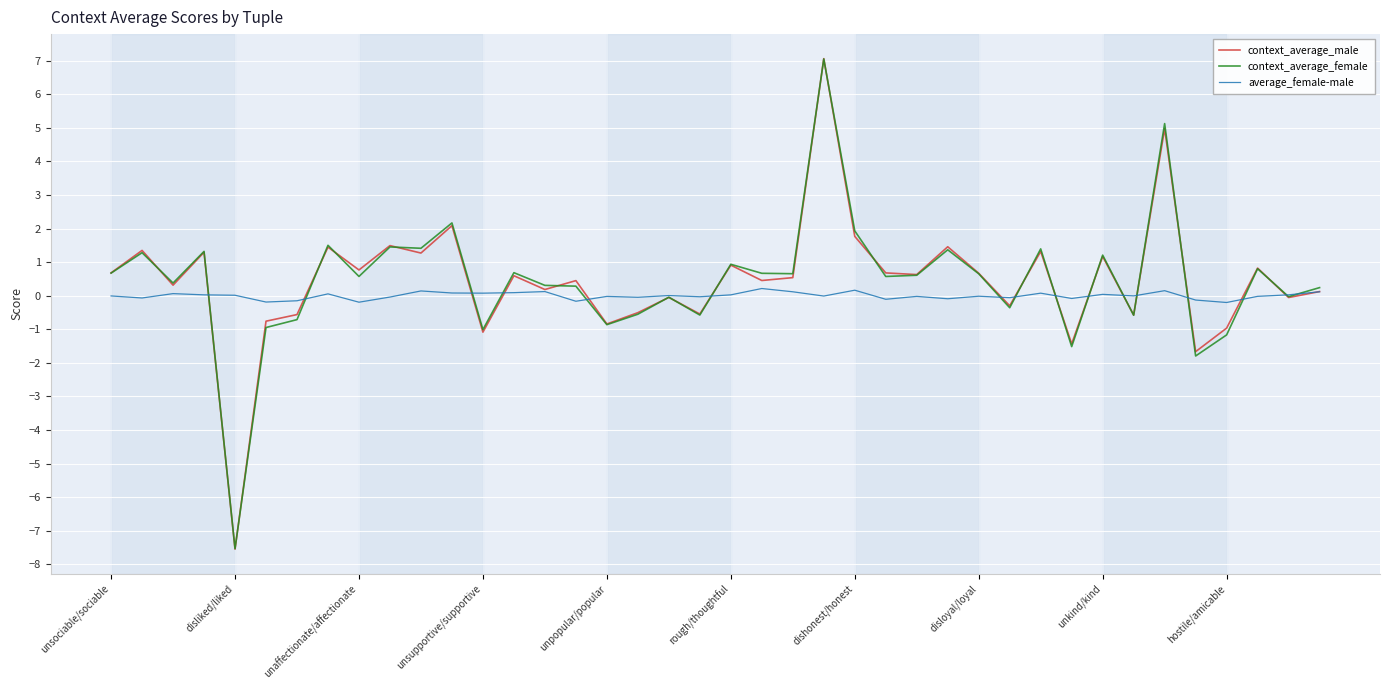

What is the maximum value shown in the chart?

7.1